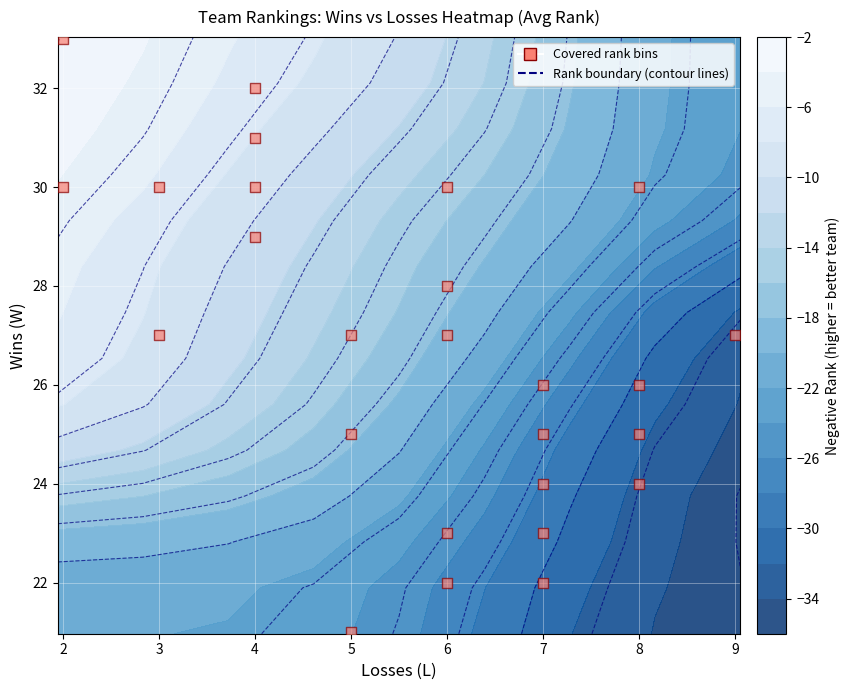

What is the approximate value at 5?

27